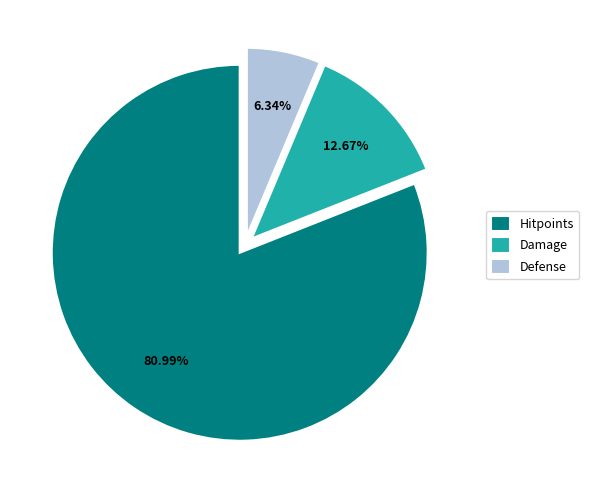

What is the ratio of the value at Hitpoints to the value at Damage?

6.4